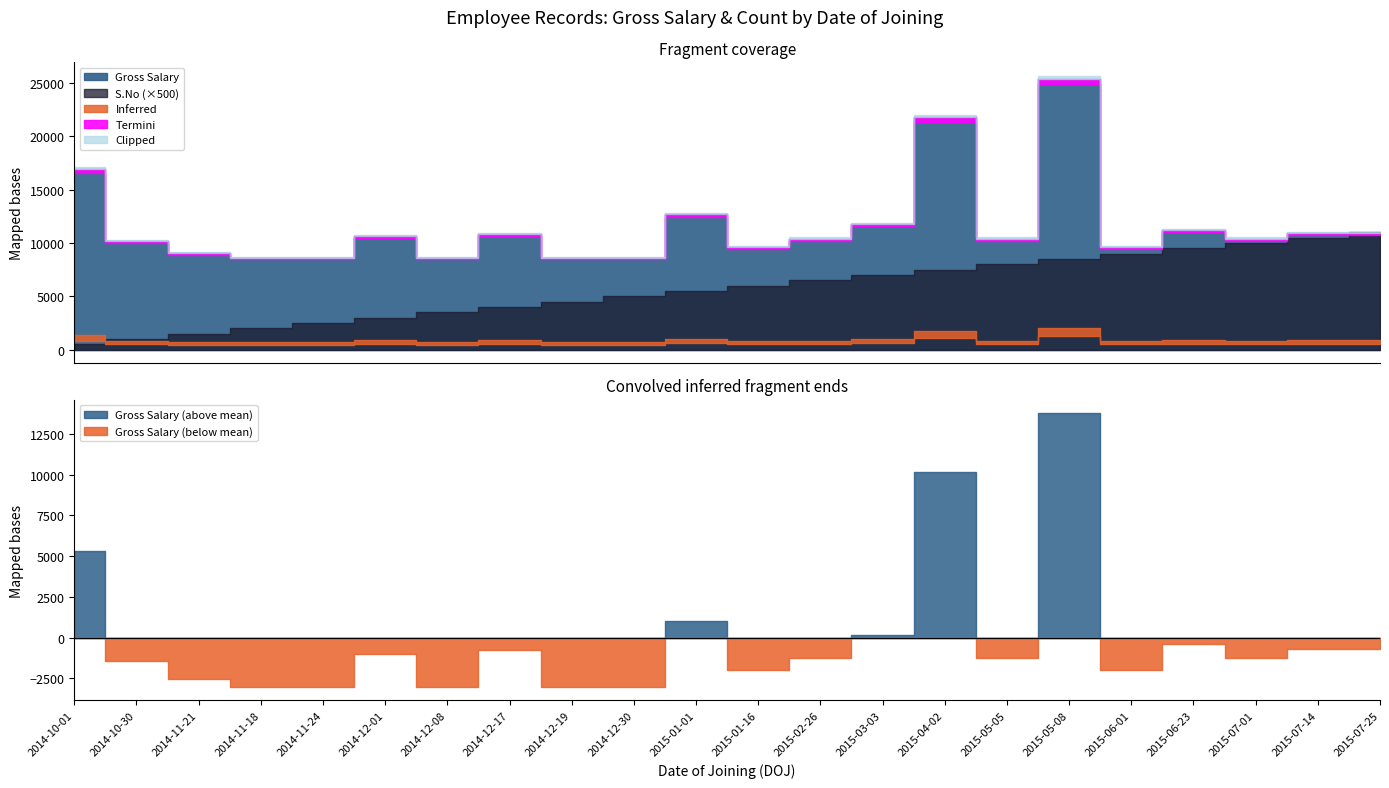

True or false: S.No has more than 2 points higher than both neighbors.

False